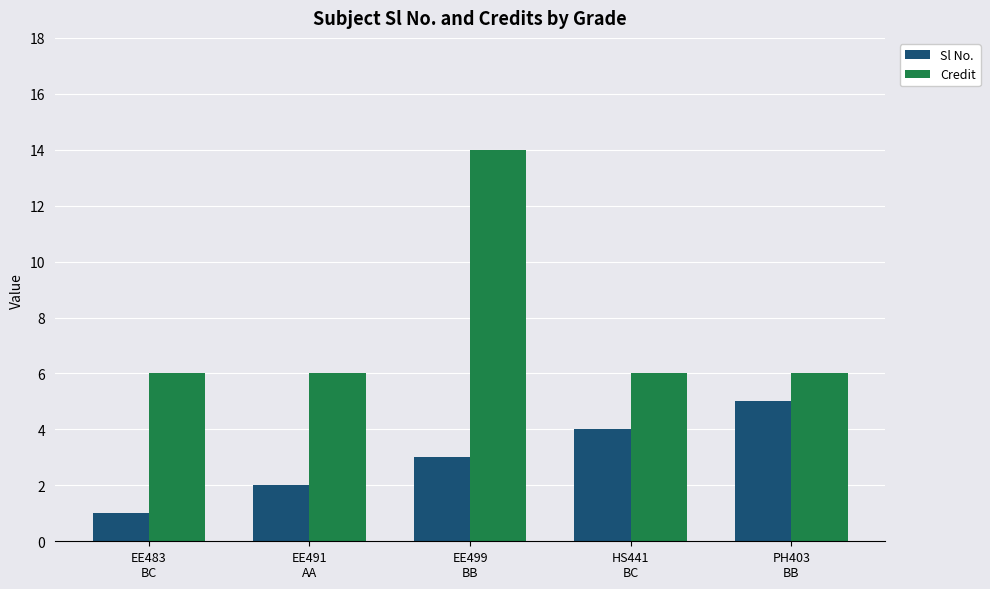

Which category has the lowest value in the Sl No. series?

EE483
BC